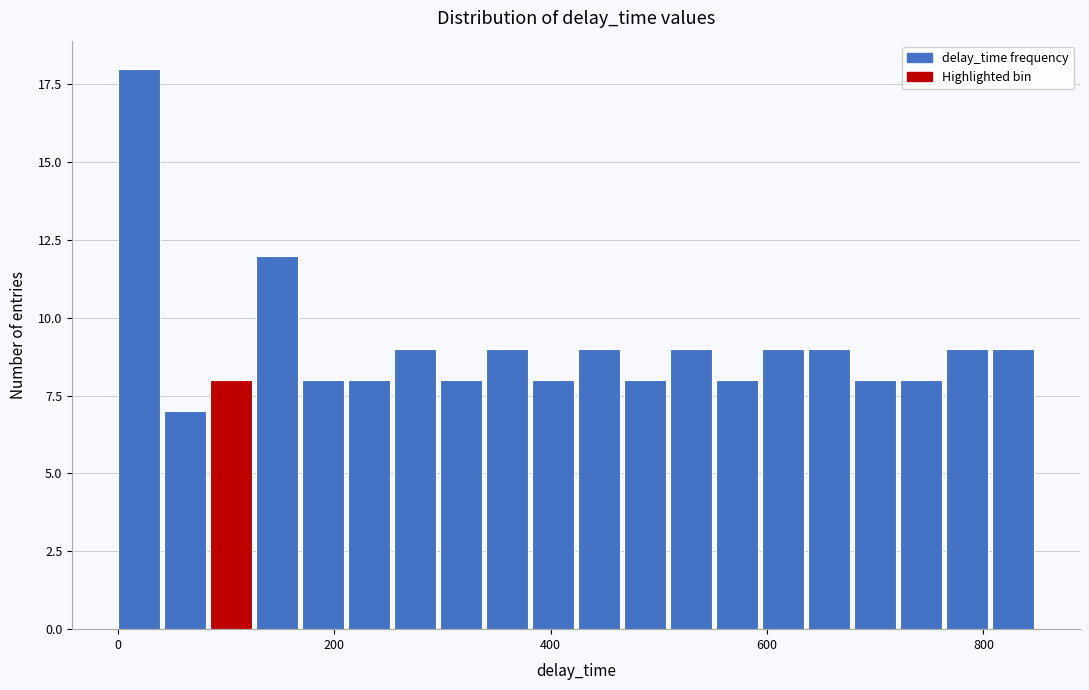

Around what value on the x-axis is the tallest bar? Give the approximate position of its centre, as read against the axis.

20